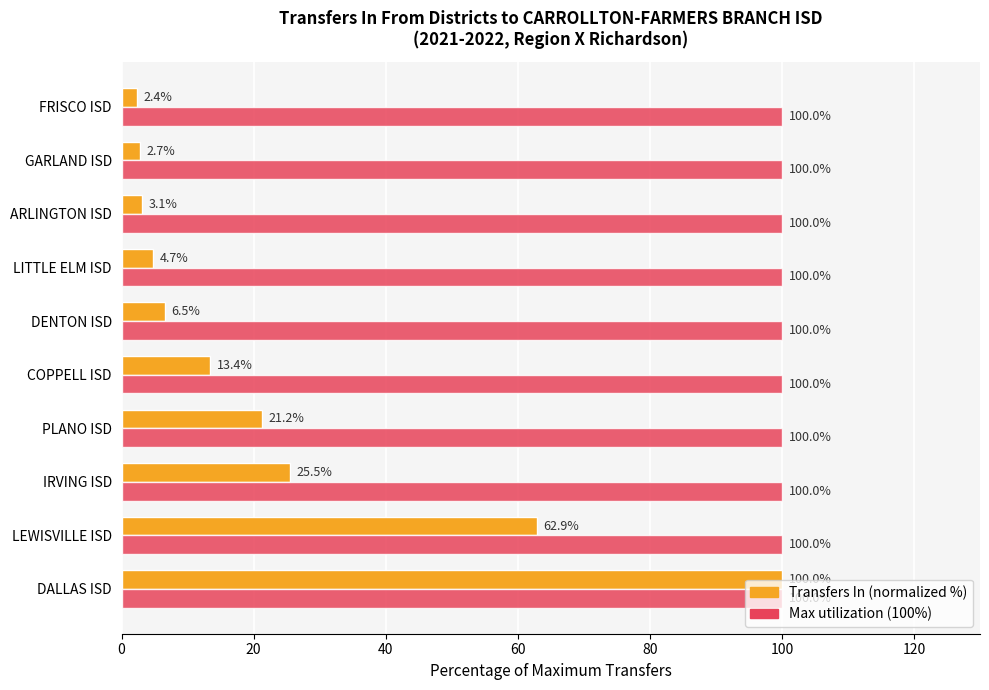

What is the difference between the highest and lowest values at LEWISVILLE ISD?

37.1